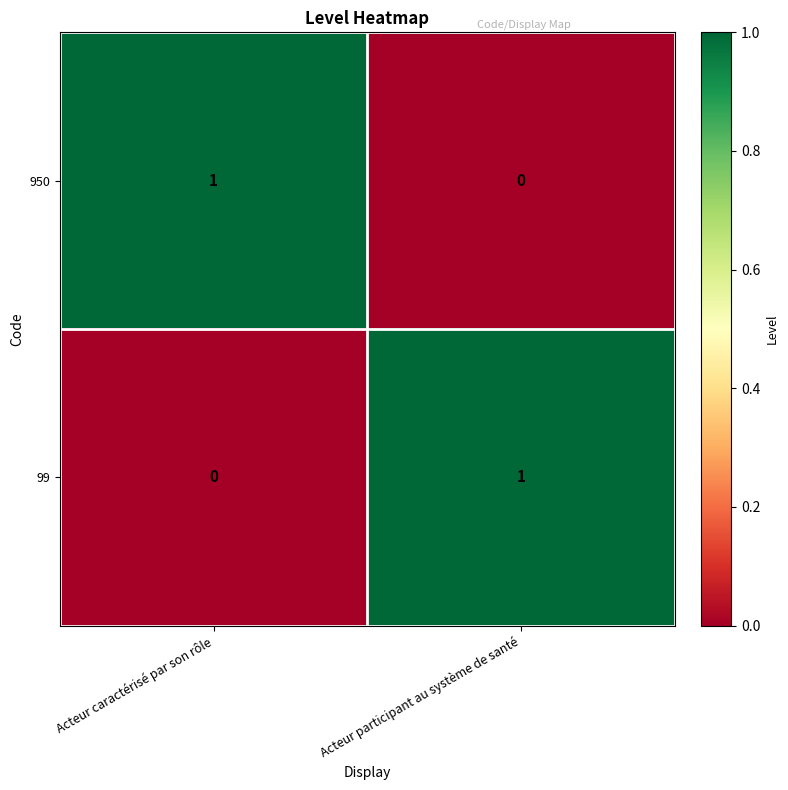

True or false: 99 has a value of 0 at Acteur caractérisé par son rôle.

True